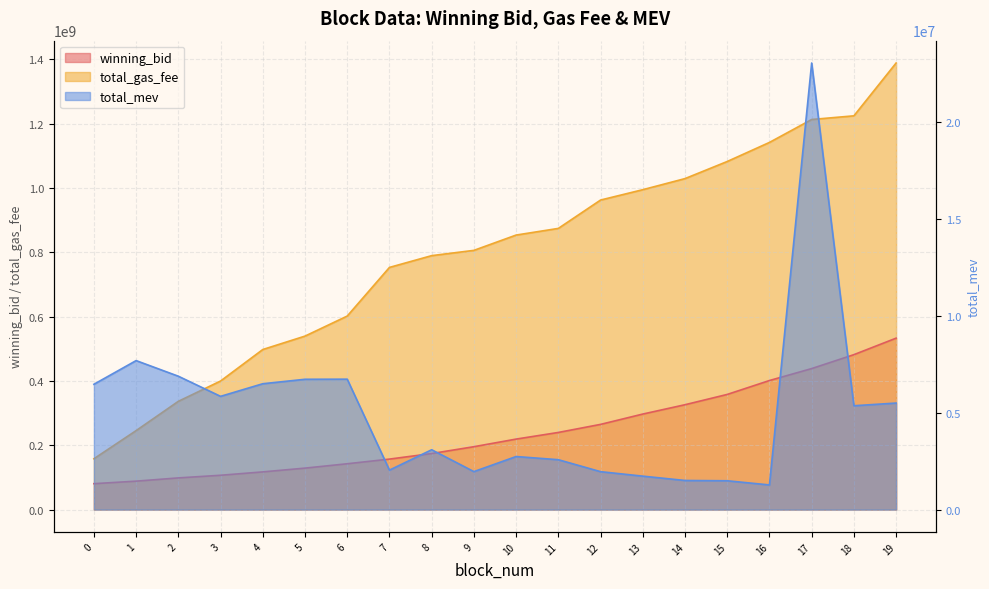

The total_gas_fee series shows 1029200000.0 at 14. True or false?

True